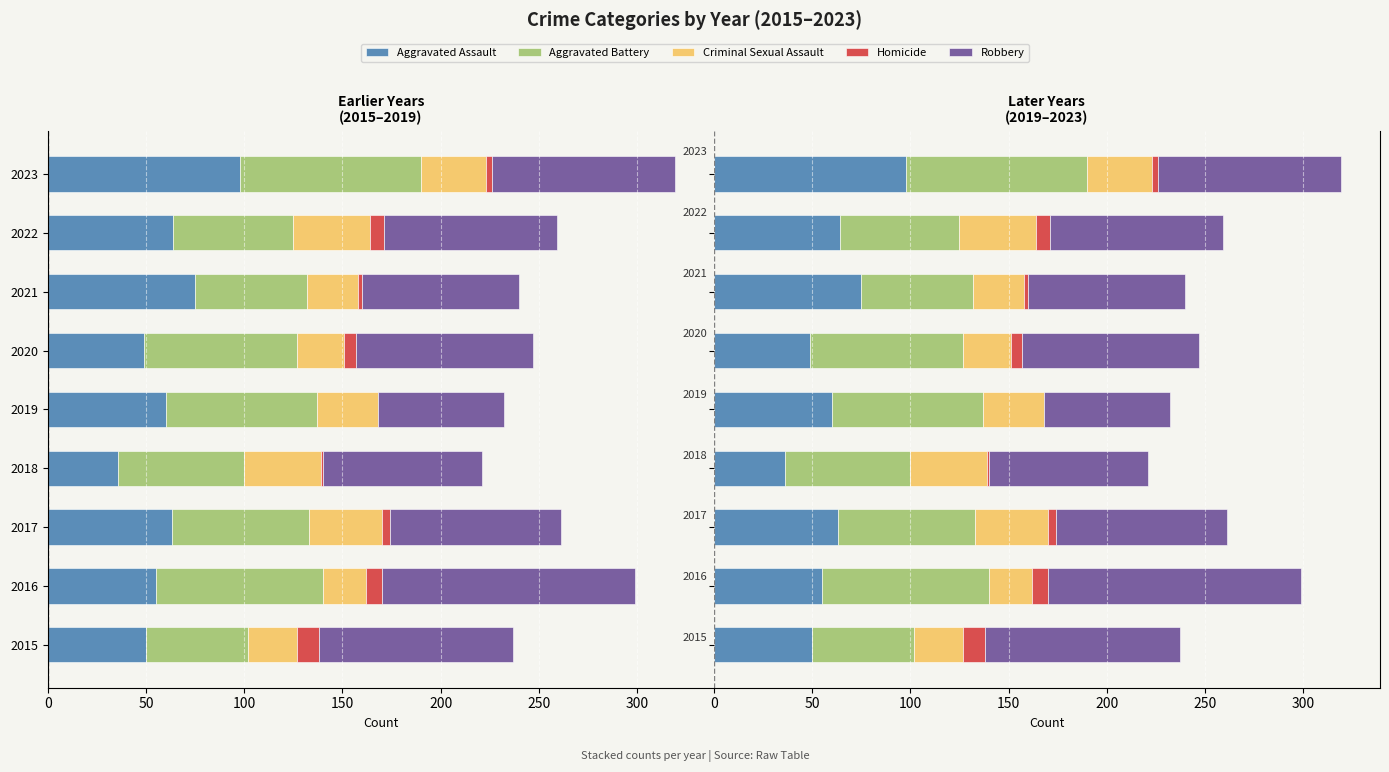

How many groups of bars are there?

9